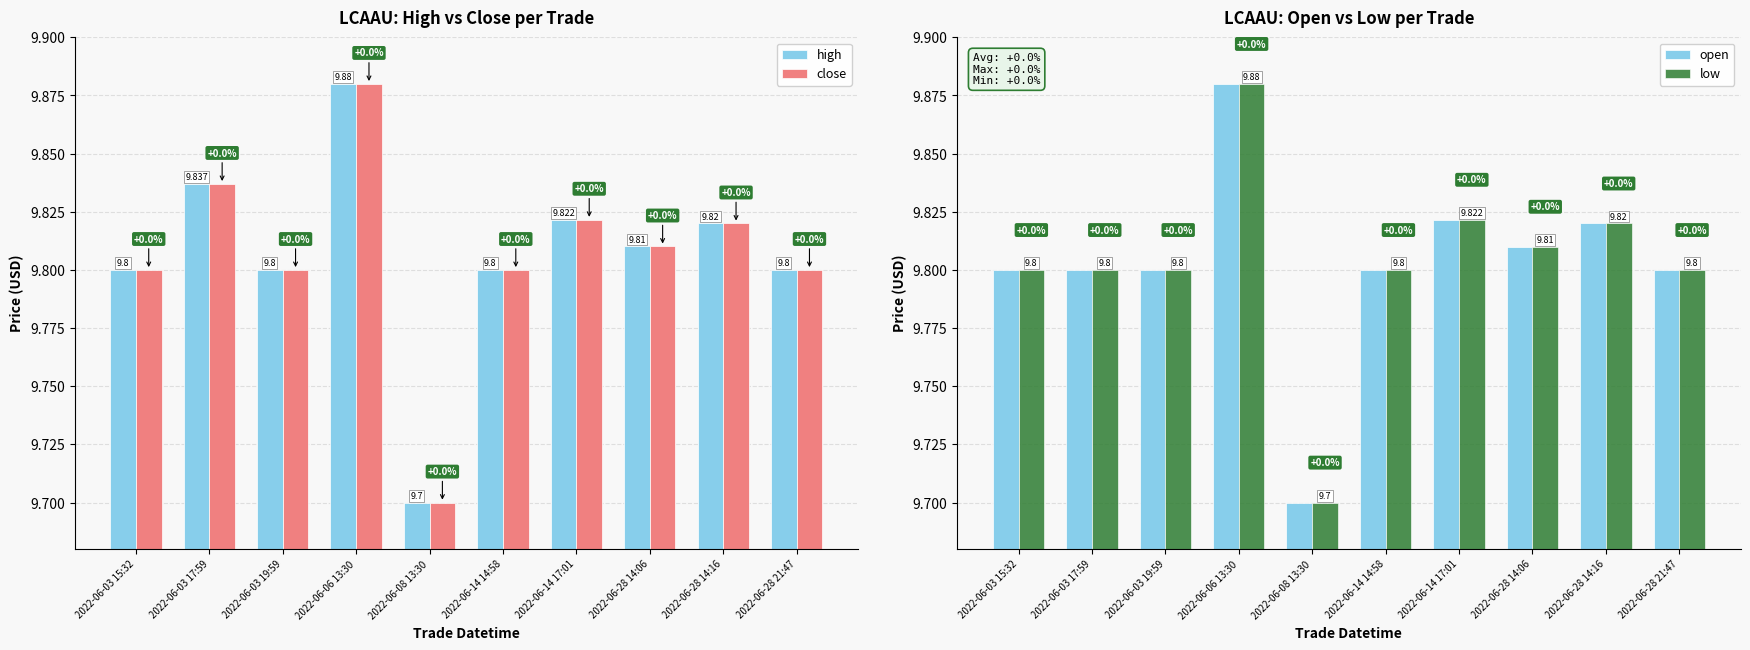

The open series shows 5.0 at 2022-06-06 13:30. True or false?

False